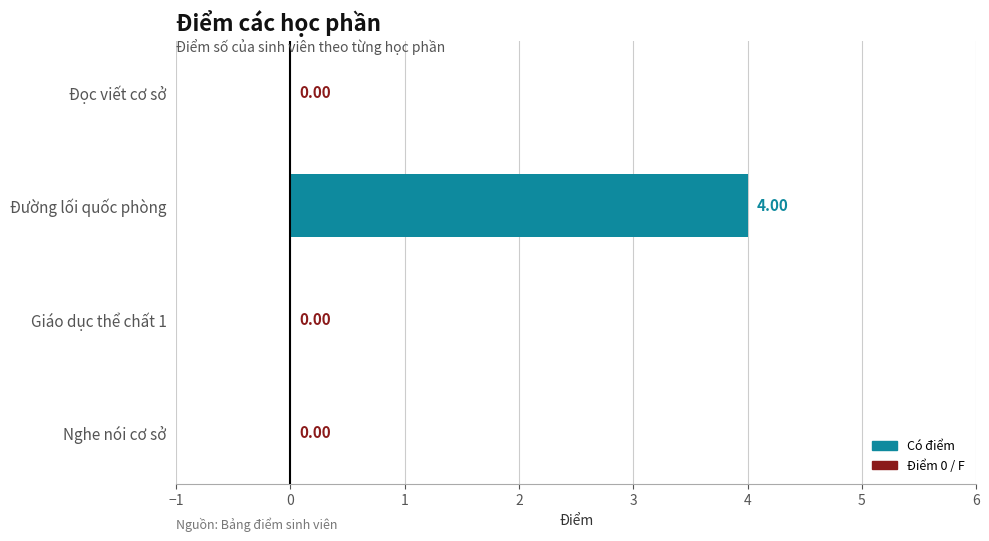

Which category has the highest value across all series?

Đường lối quốc phòng